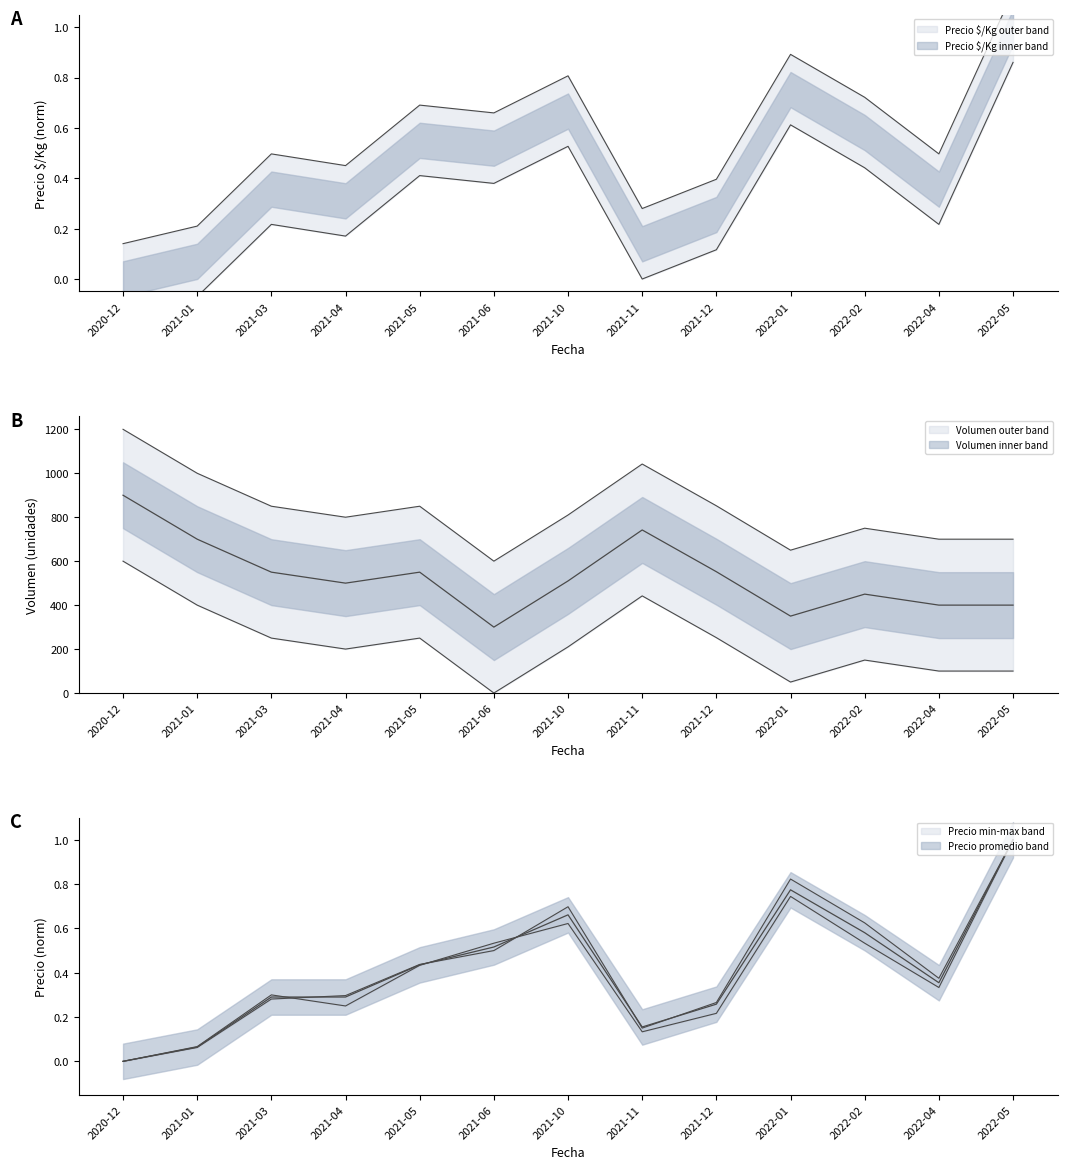

Is the value of Precio mínimo at 2020-12 greater than the value of Precio promedio ponderado at 2022-04?

No